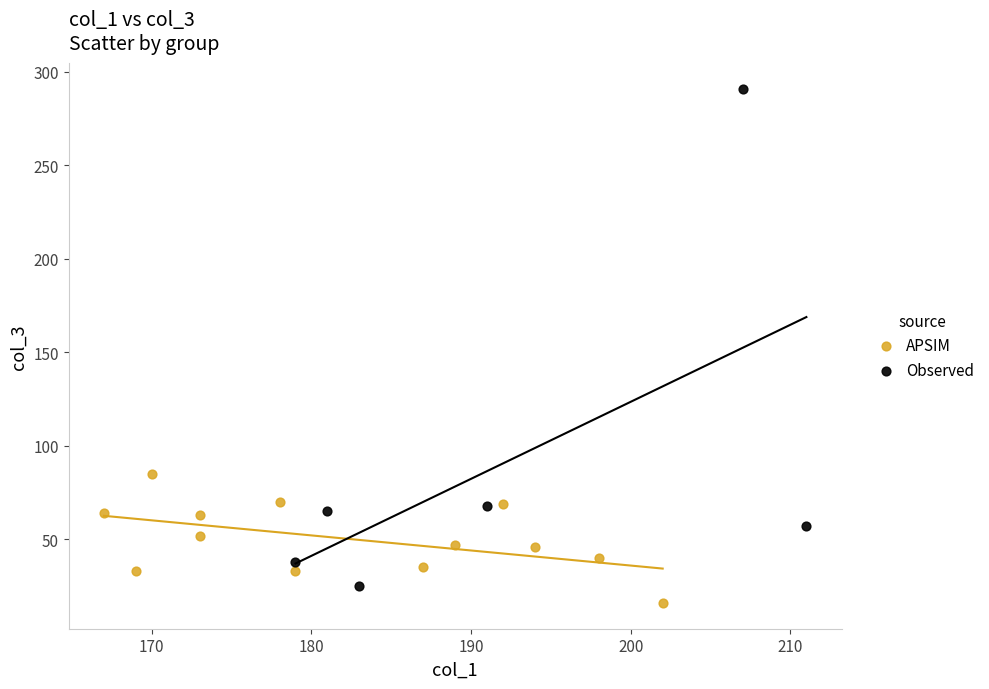

Which series contains the highest Y value?

Observed